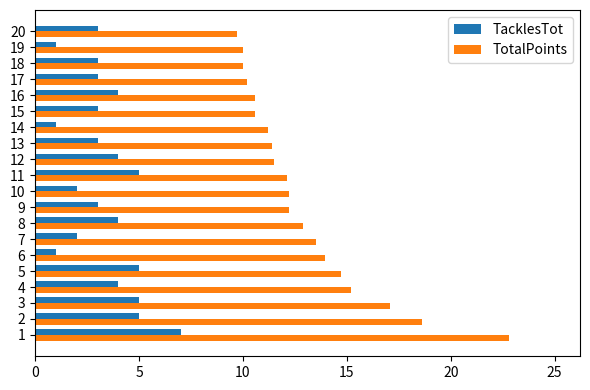

Which series has the largest total across all categories?

TotalPoints